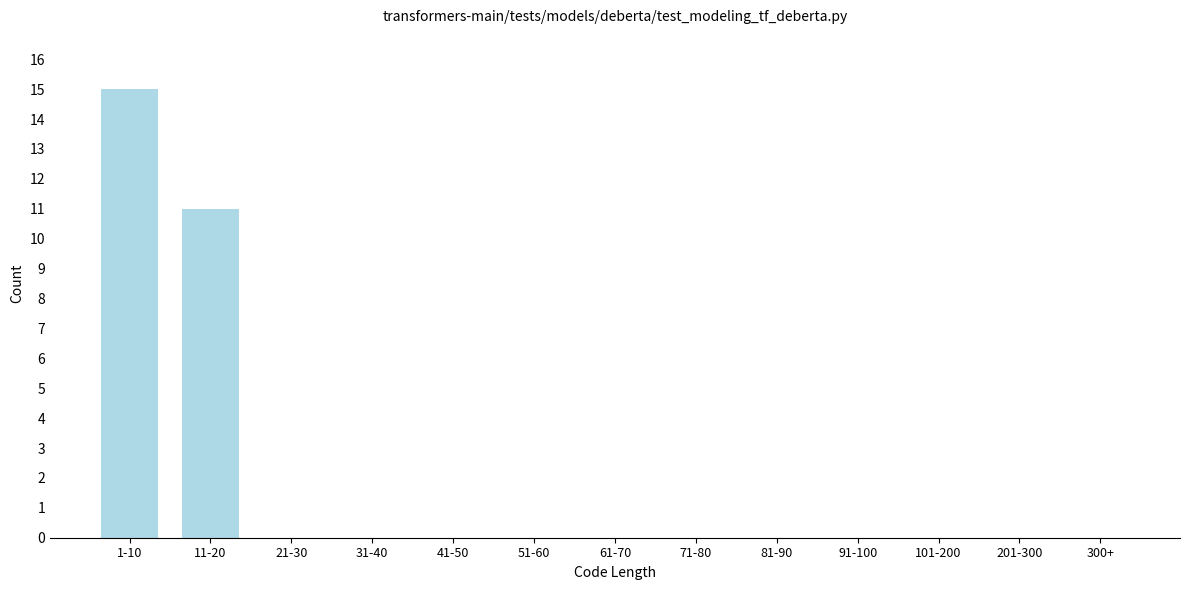

Reading right to left, list all the values displayed in this chart.

300+=0	201-300=0	101-200=0	91-100=0	81-90=0	71-80=0	61-70=0	51-60=0	41-50=0	31-40=0	21-30=0	11-20=11	1-10=15